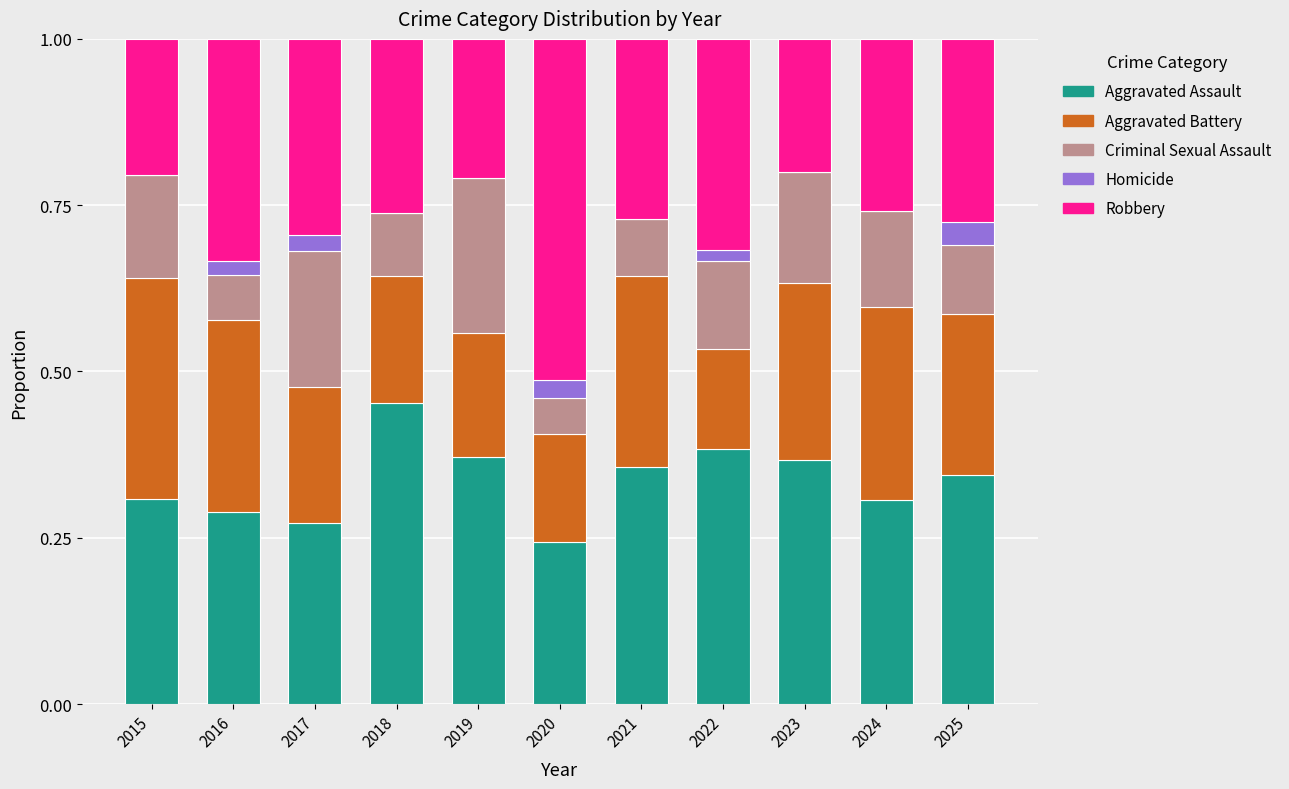

The Aggravated Assault series shows 0.3 at 2024. True or false?

True